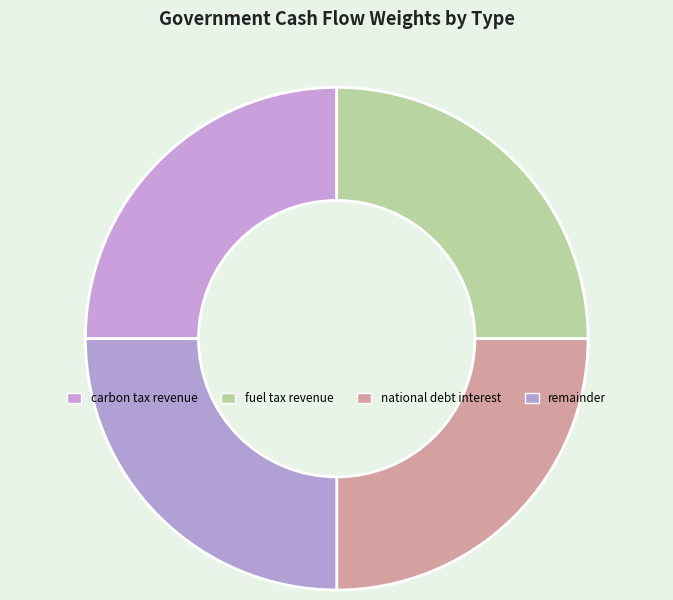

How many segments does this pie chart have?

4